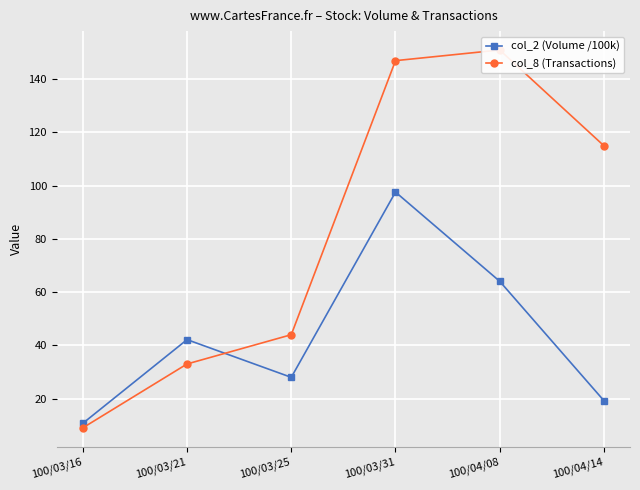

Read the col_2 (Volume /100k) value at 100/03/31.

97.6